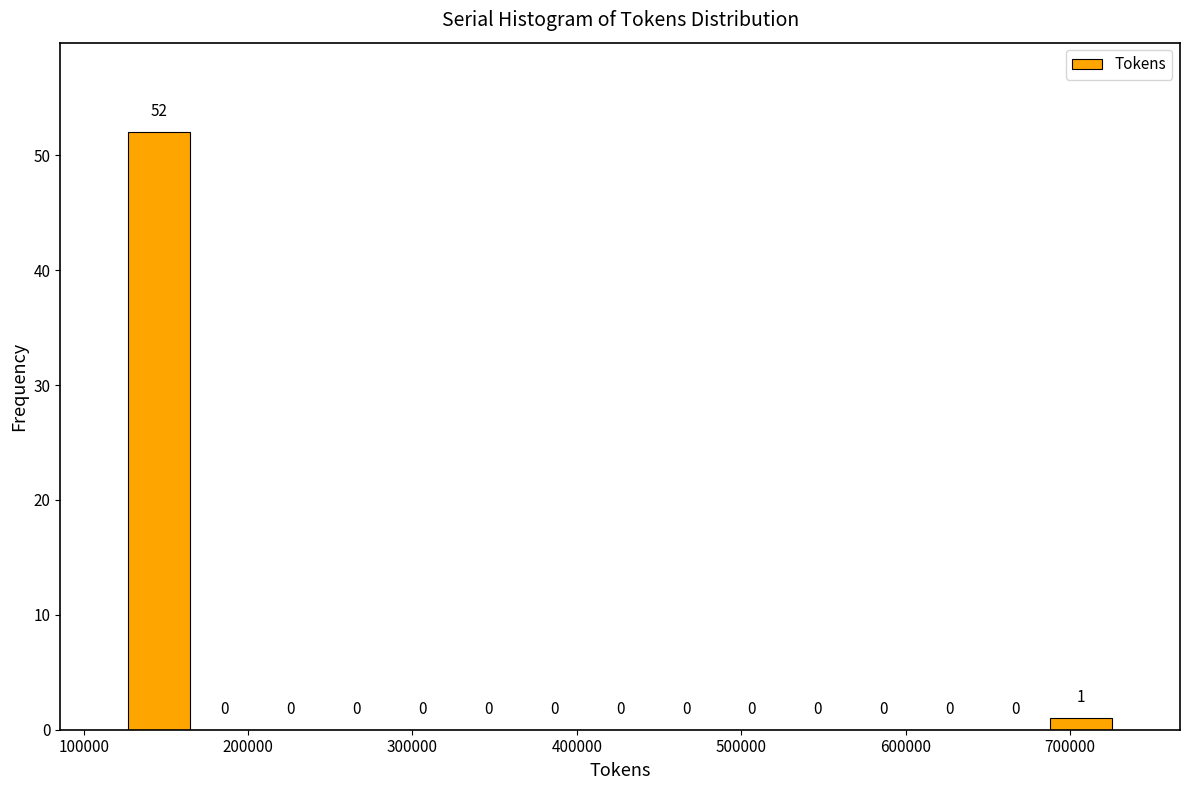

Which range on the x-axis has the tallest bar?

130000 to 170000